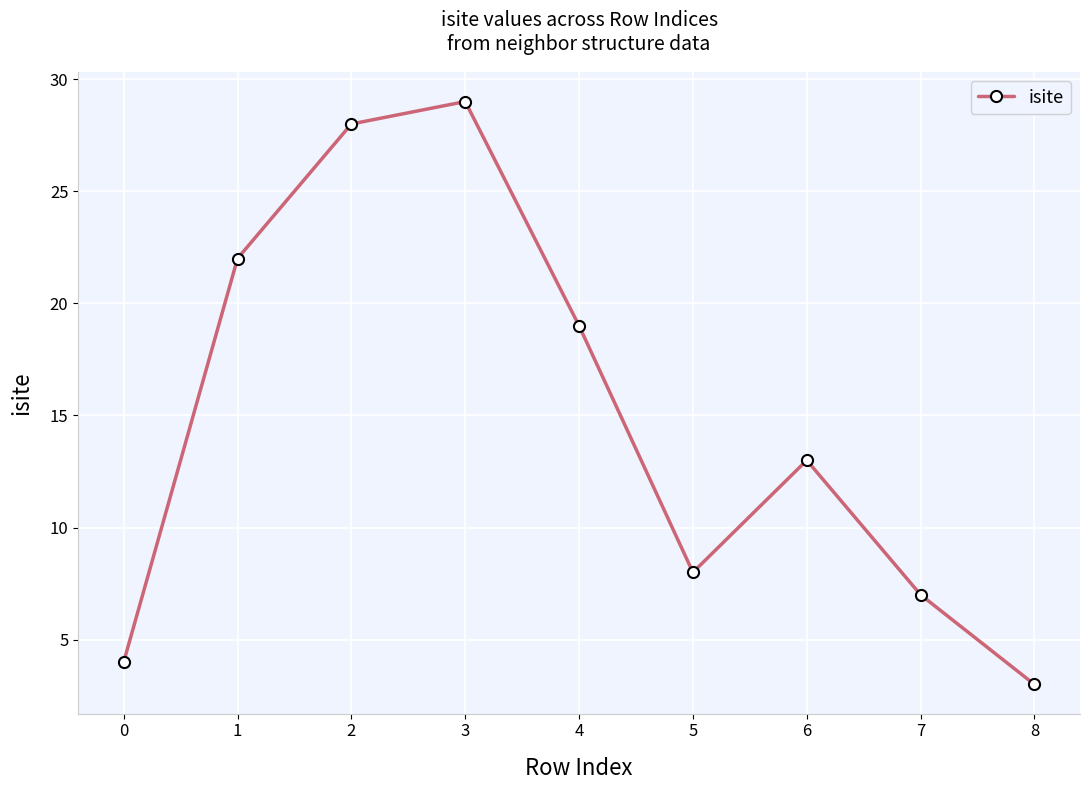

At which category does the data reach its first local peak?

3